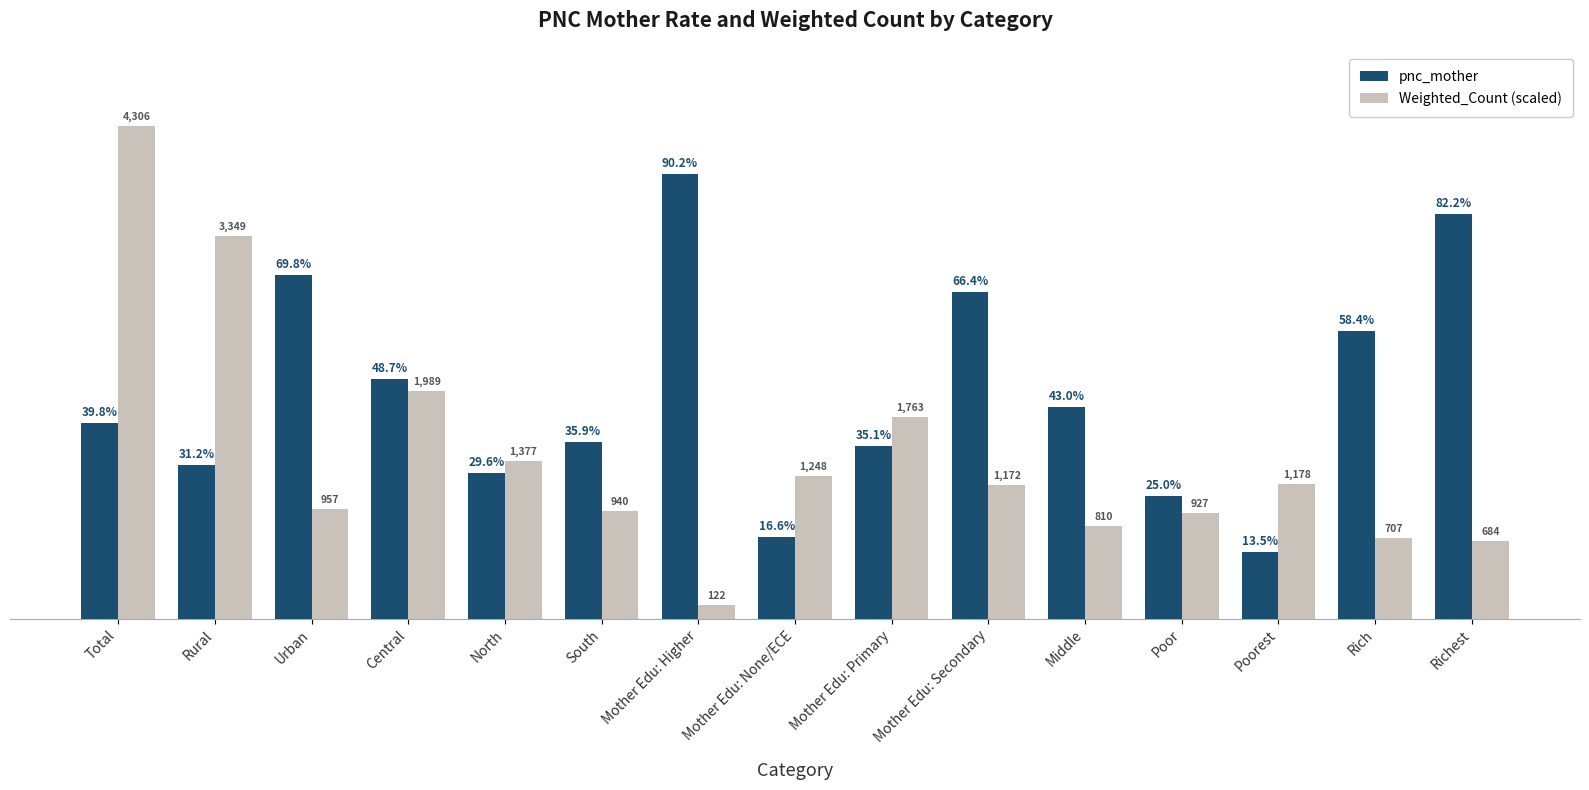

Does the chart contain stacked bars?

No